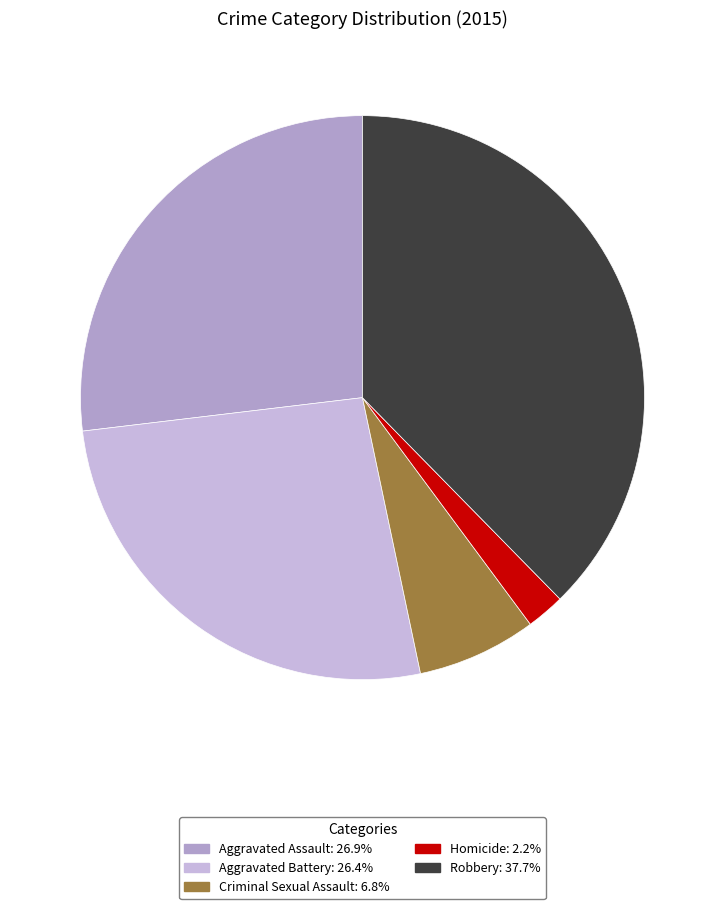

Rank the categories by value from lowest to highest.

Homicide, Criminal Sexual Assault, Aggravated Battery, Aggravated Assault, Robbery